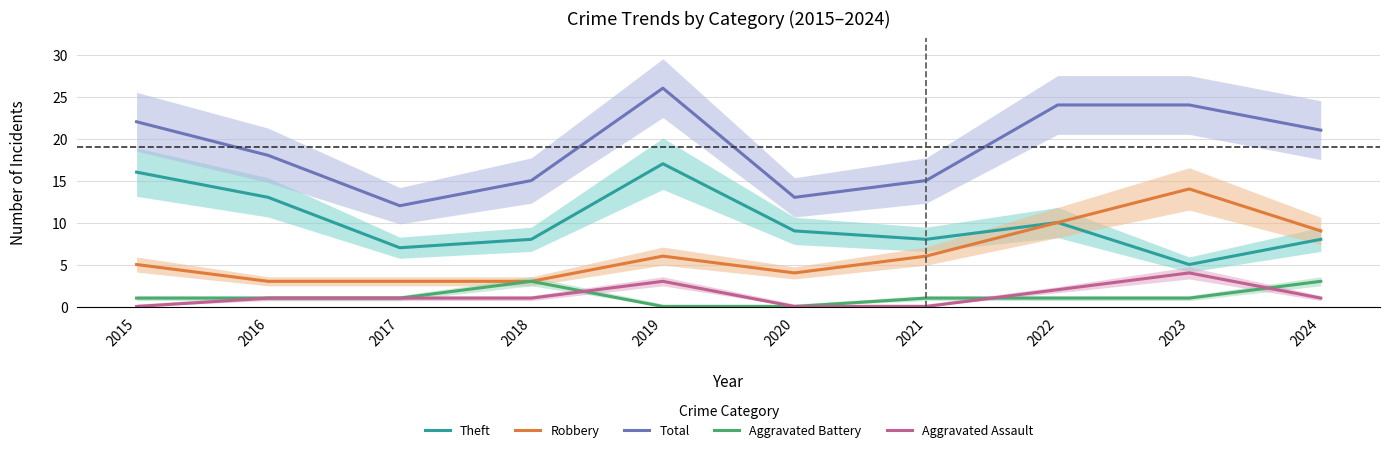

Which series has the largest total across all categories?

Total